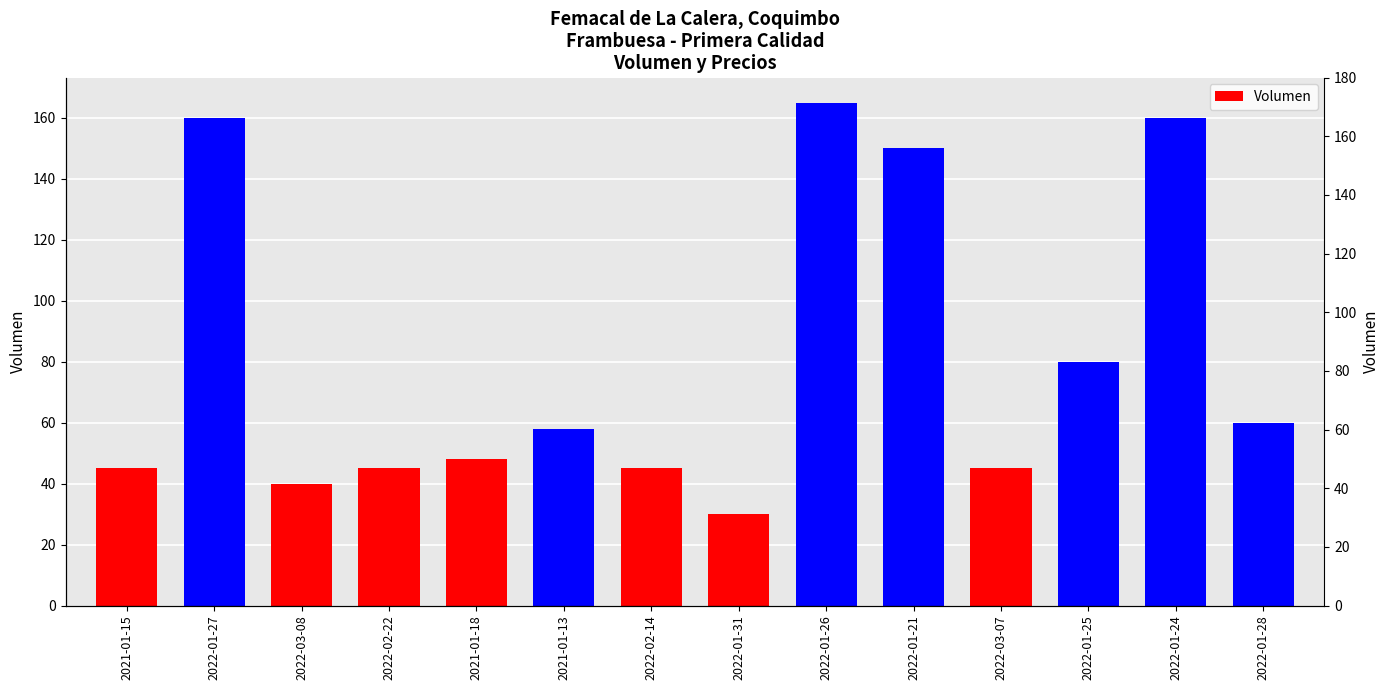

Between 2022-03-08 and 2022-01-21, which is larger?

2022-01-21